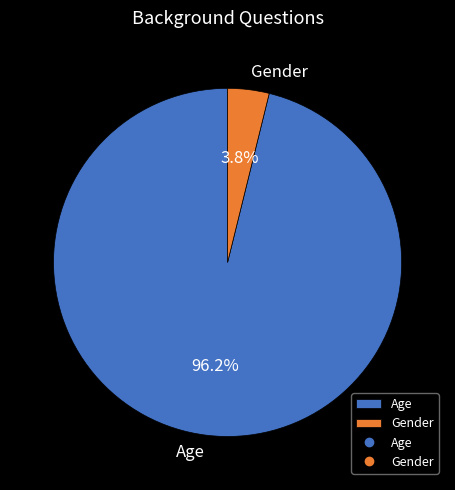

Which slice represents more than half of the pie?

Age